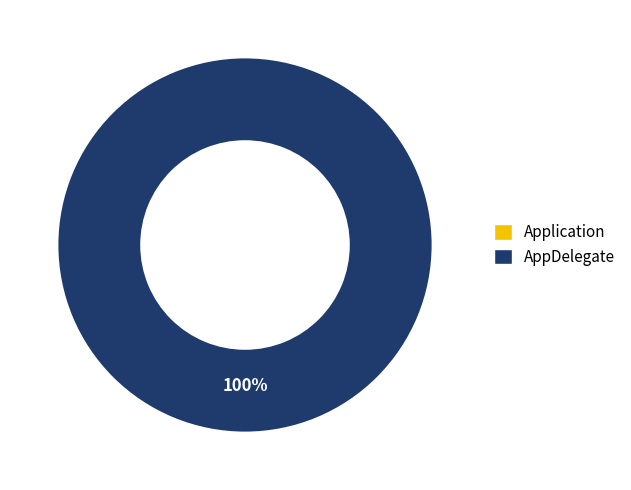

To the nearest percent, what is the difference between the largest and smallest slice percentages?

100%